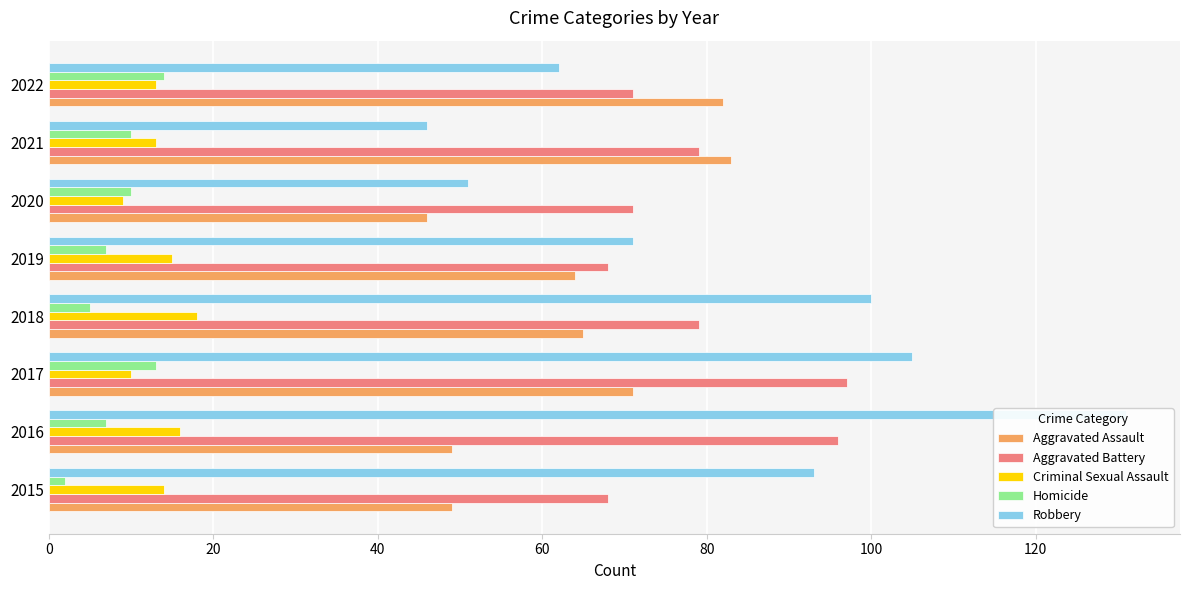

What is the value of the Criminal Sexual Assault bar at the 1st from the left?

14